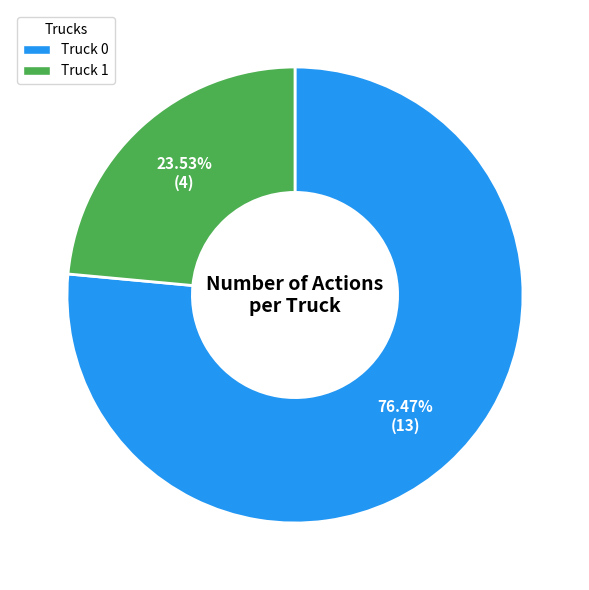

To the nearest percent, what is the difference between the largest and smallest slice percentages?

53%